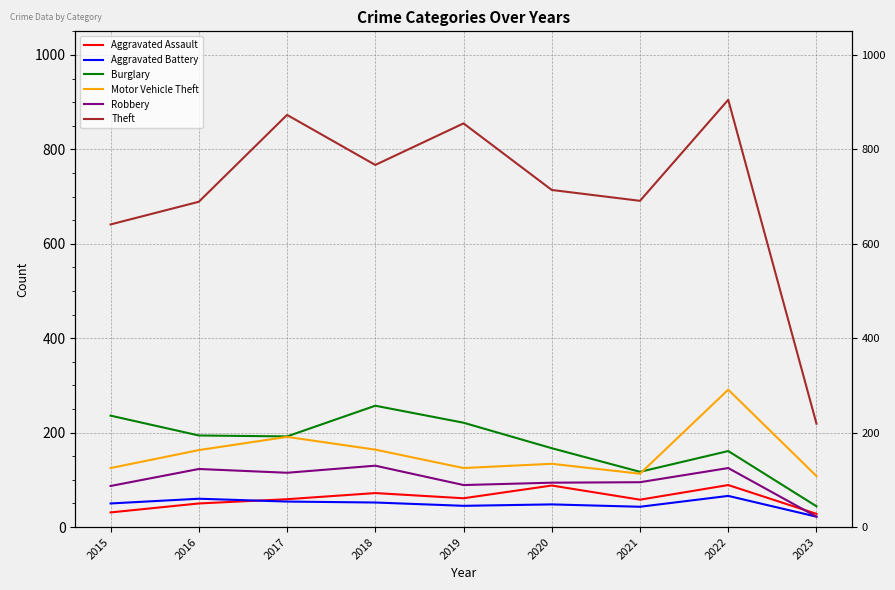

Does the chart display data point markers on the line(s)?

No